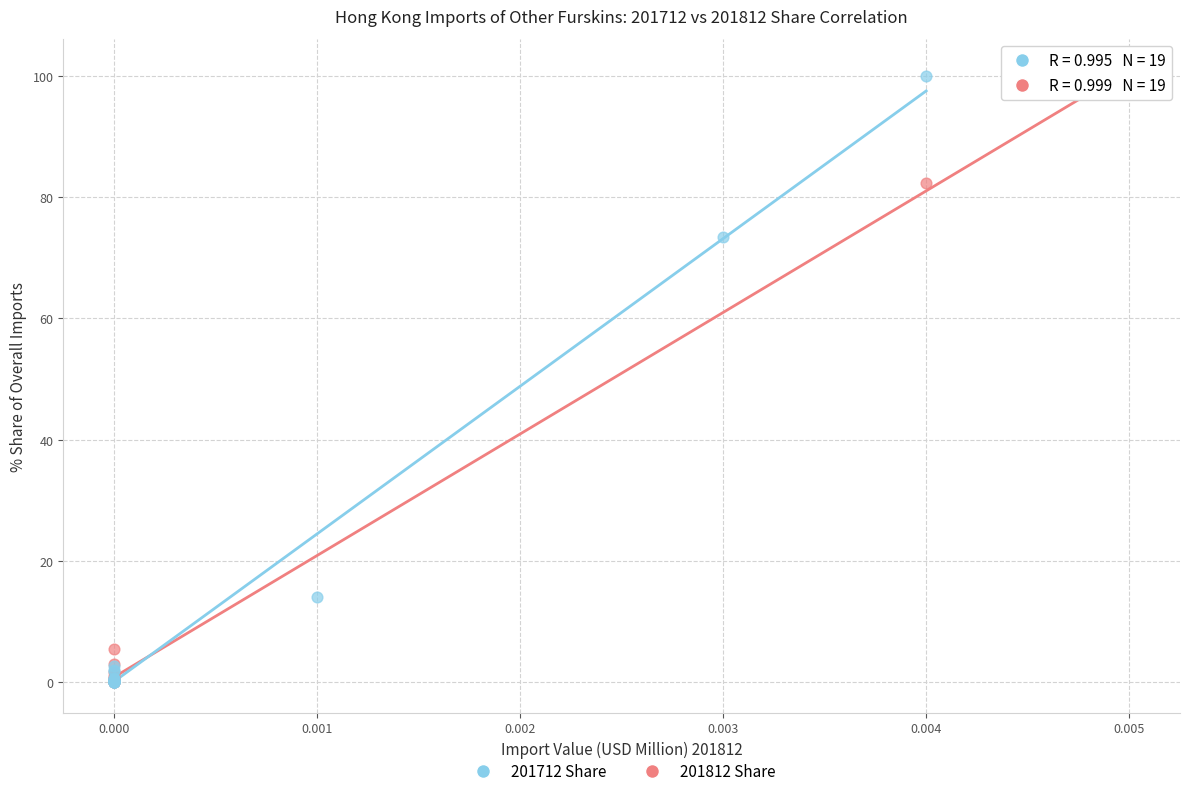

What are all the series names shown in the legend?

201712 Share, 201812 Share